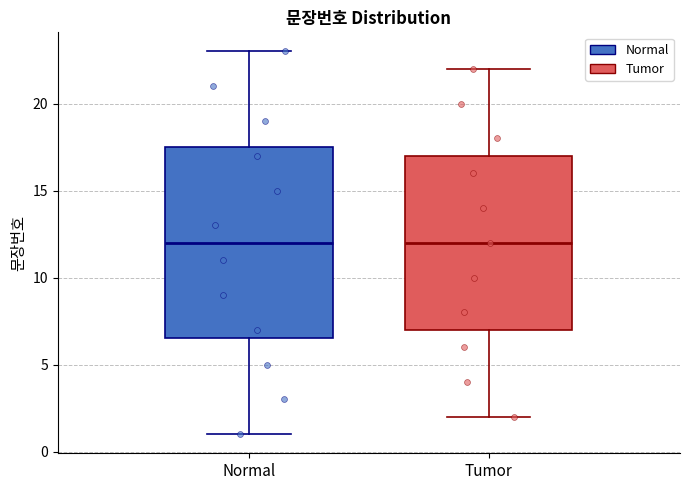

Reading left to right, read every box against the y-axis: the position of its median line, the range the box covers, and the ends of its whiskers. The values are not printed on the chart, so give them approximately, as read against the axis.

Normal: median 12.0, box 6.5 to 17.5, whiskers 1.0 to 23.0
Tumor: median 12.0, box 7.0 to 17.0, whiskers 2.0 to 22.0